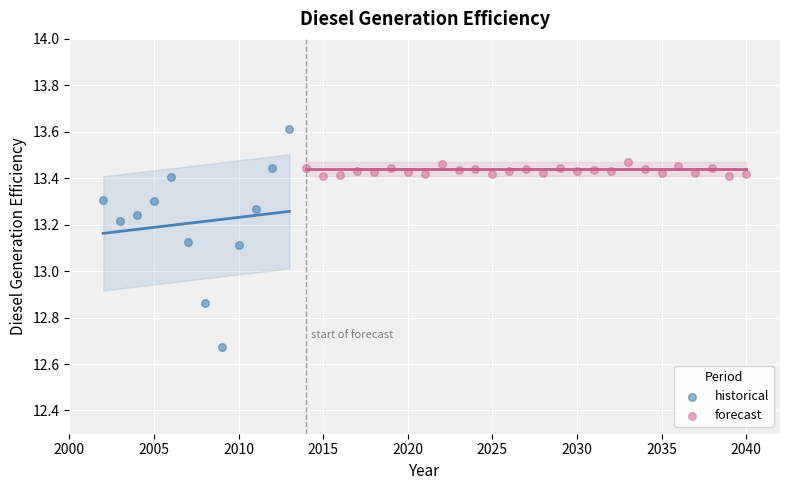

Which series has the largest Y range (max minus min)?

historical